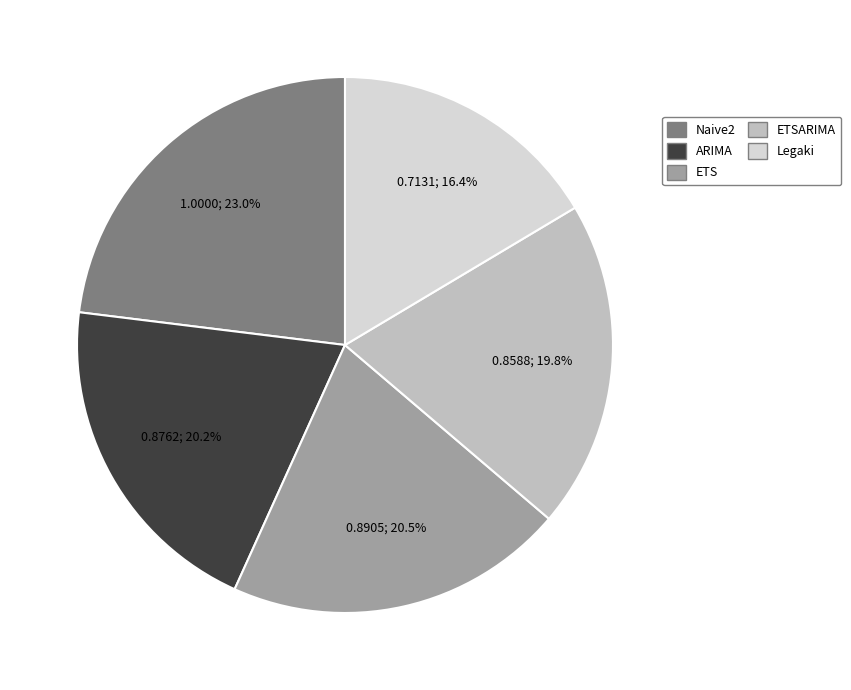

Is there any slice that represents more than half of the pie?

No